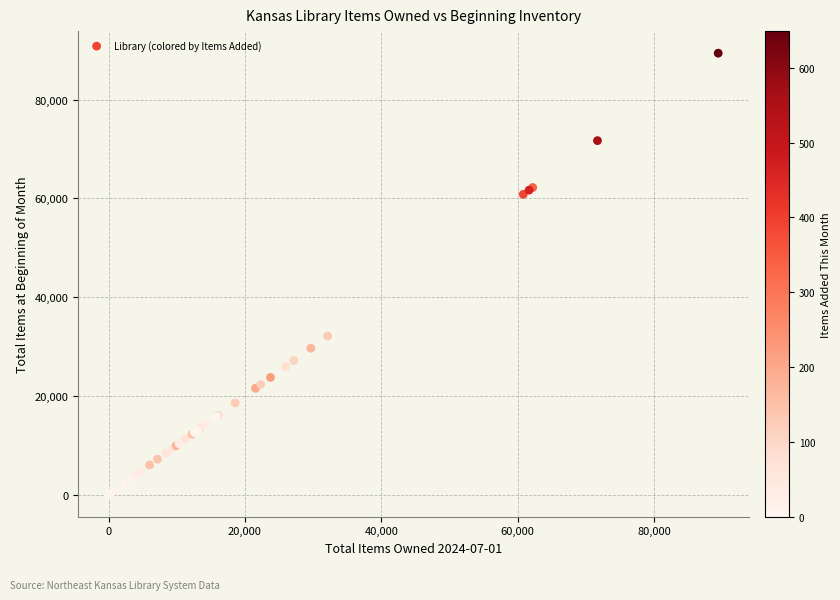

What Y value in the scatter plot is closest to 44712?

32126